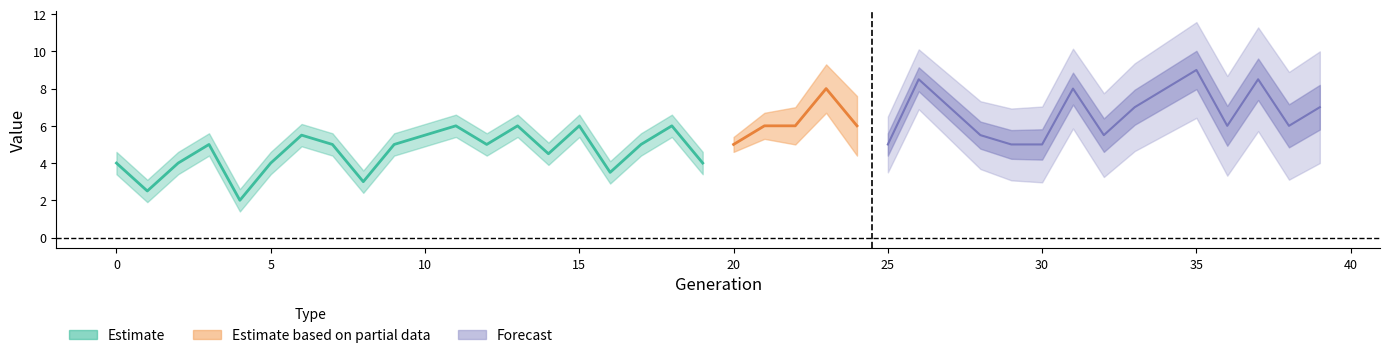

The chart shows a value of 0.4 at 4. True or false?

False